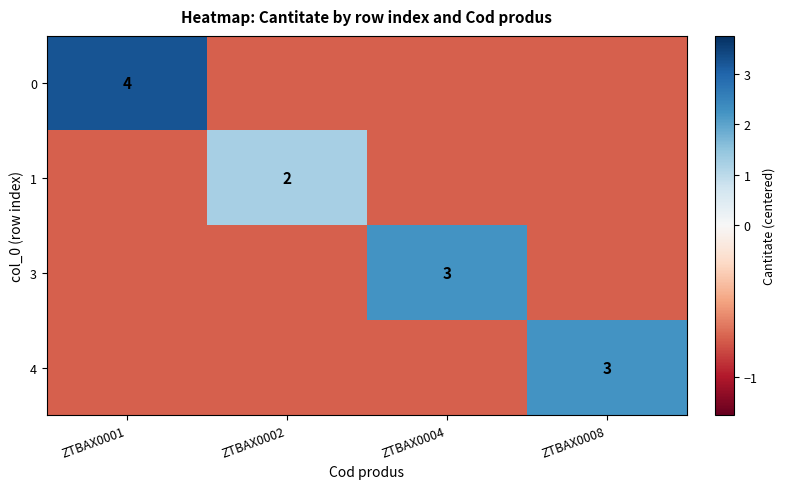

What is the spread (max minus min) of values at ZTBAX0008?

3.0